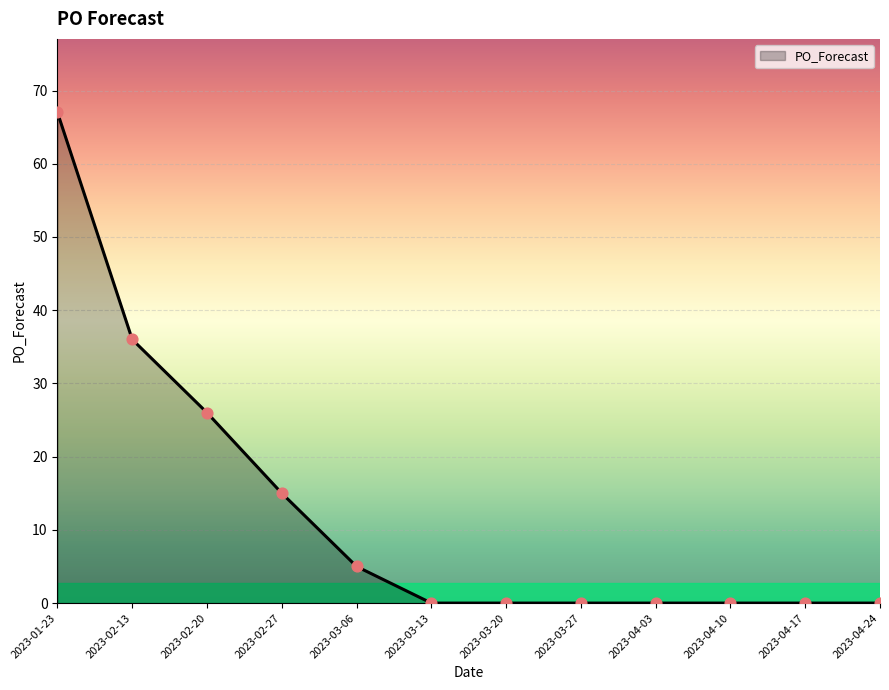

What is the change in value from 2023-02-20 to 2023-03-06?

-21